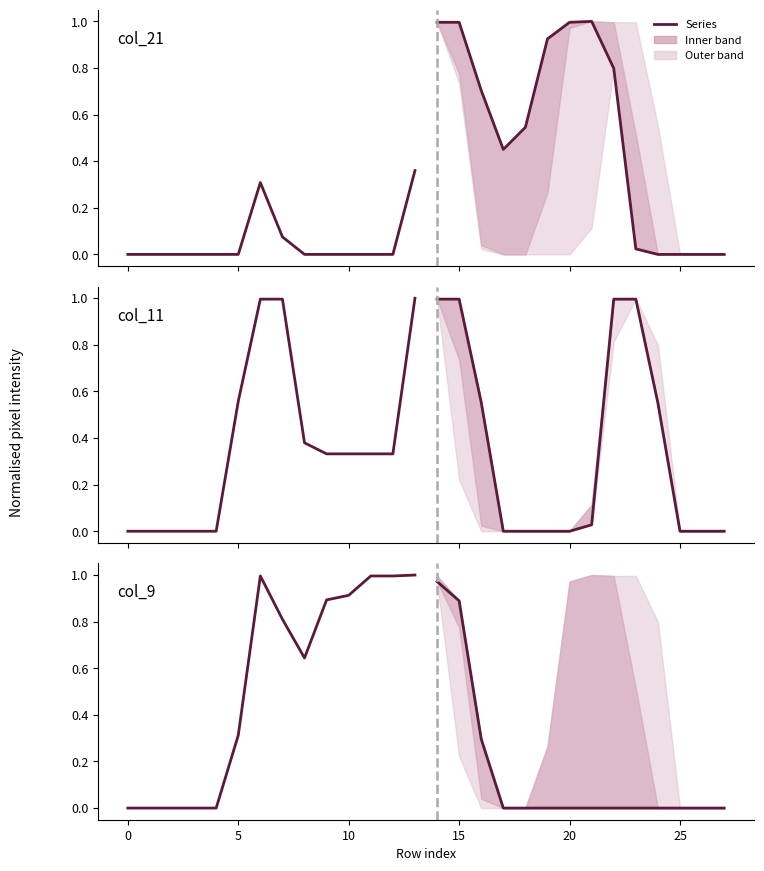

How many points are lower than both their immediate neighbors (excluding endpoints)?

1